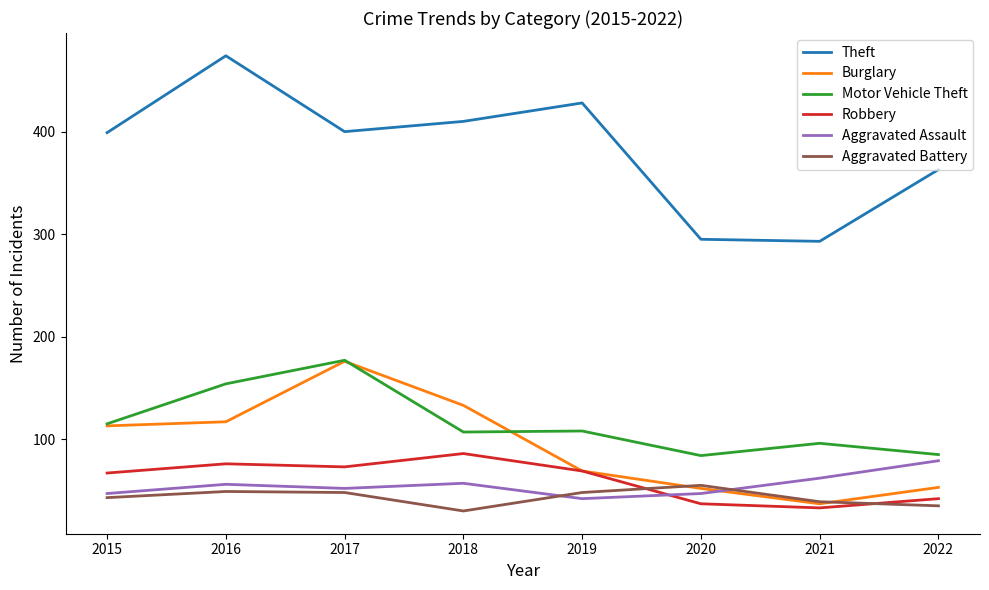

Which category has the highest value across all series?

2016